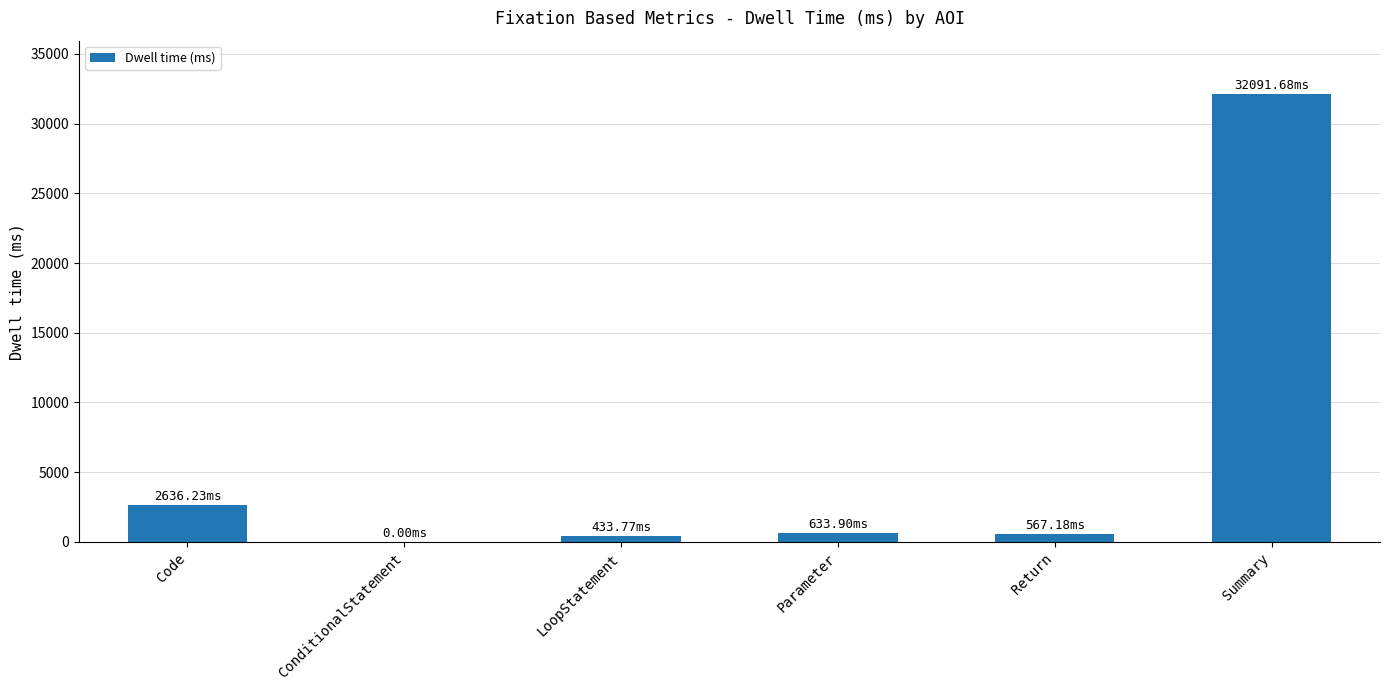

Approximately how many times larger is the value at Parameter compared to Return?

1.1